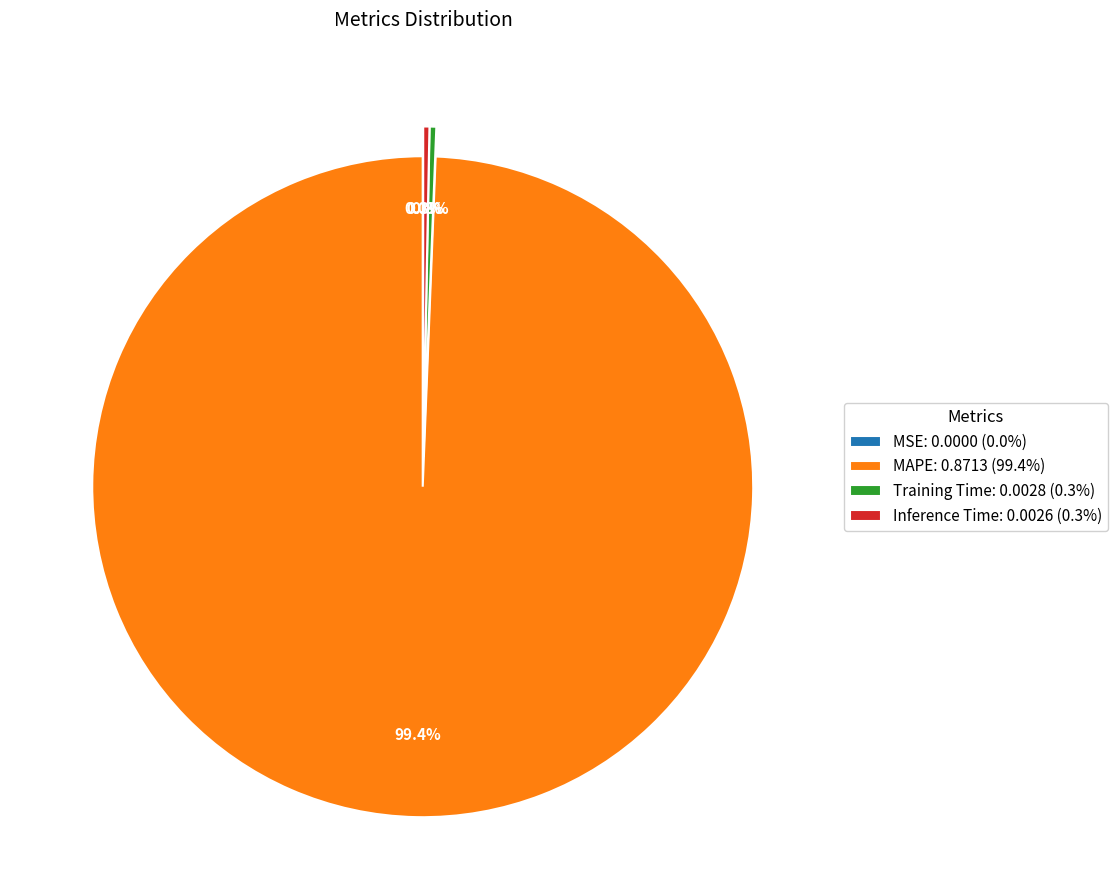

True or false: MAPE accounts for 99% of the total.

True